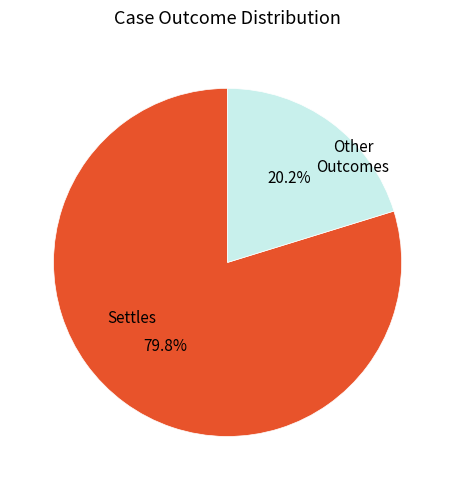

Does any single category account for the majority?

Yes